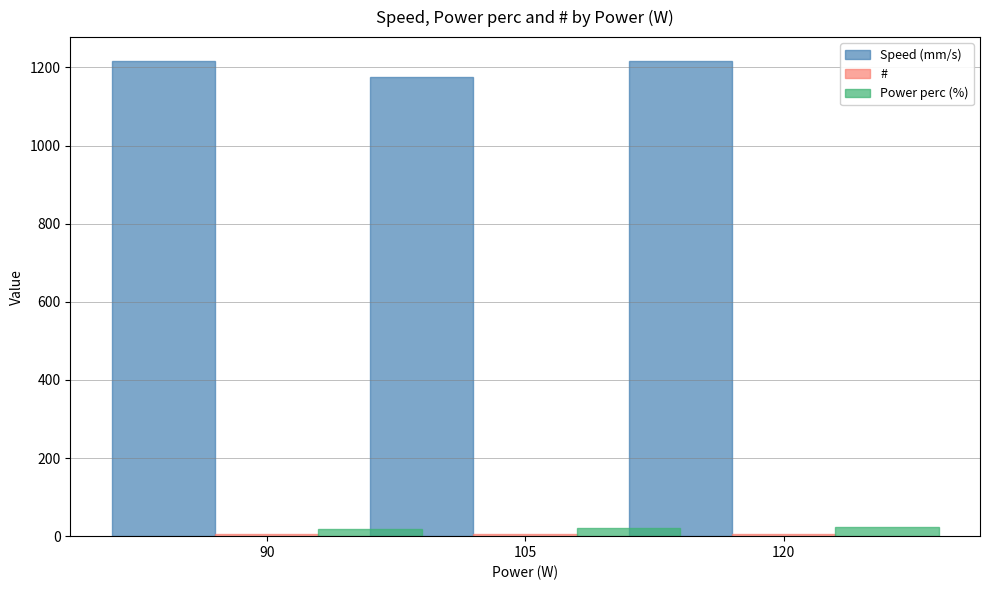

Reading left to right, what are all the values shown in this chart?

Speed (mm/s): 90=1216.7	105=1175.0	120=1216.7
#: 90=5.3	105=6.5	120=4.3
Power perc (%): 90=18.0	105=21.0	120=24.0